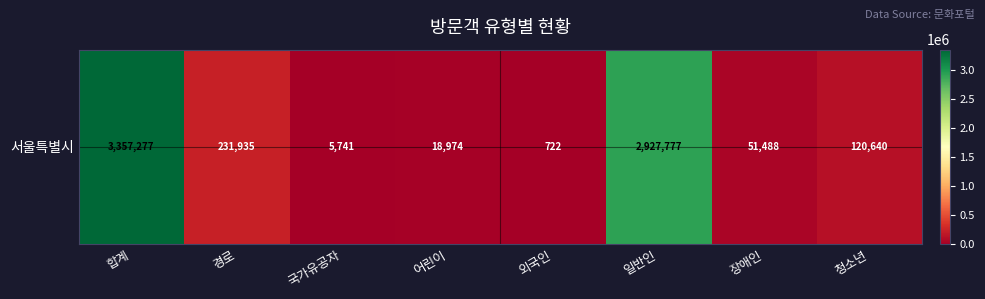

True or false: the data shows 231935 at 경로.

True